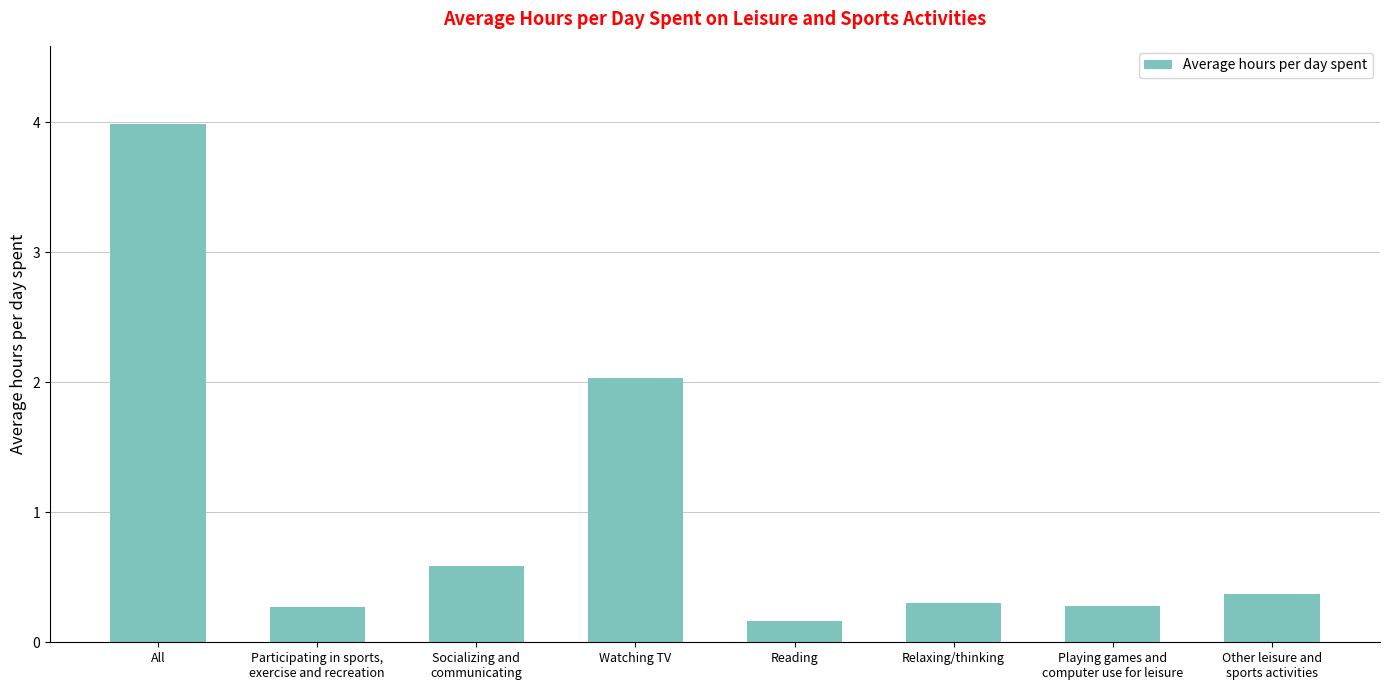

What is the average value?

1.0